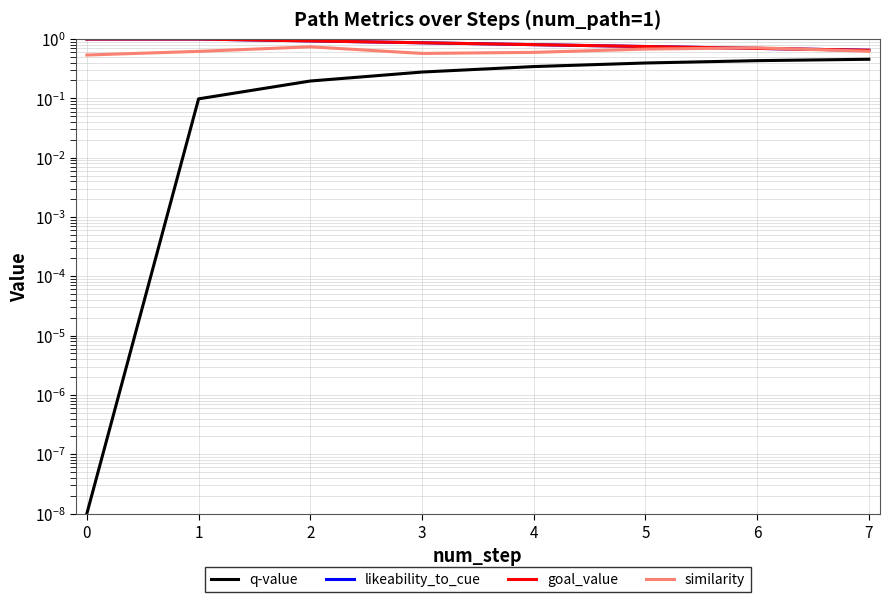

How many lines are shown in the chart?

4